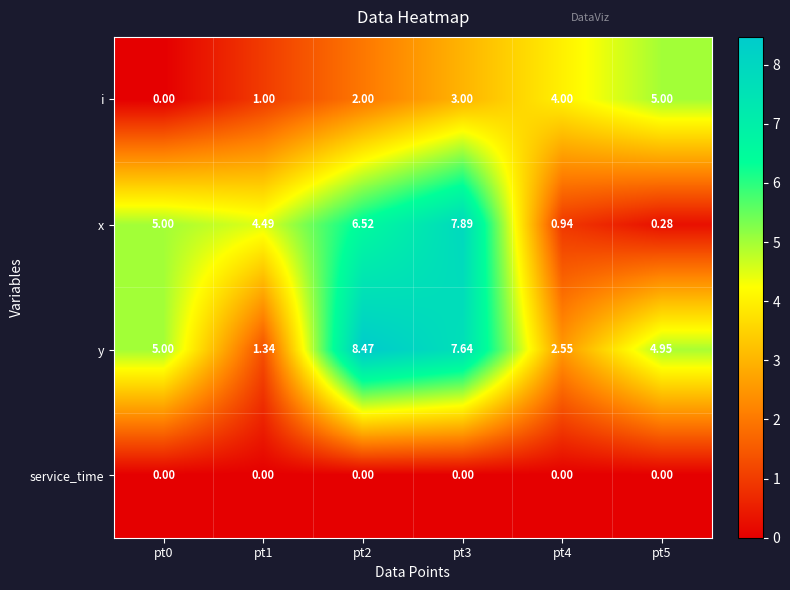

Rank the series by their average value, from highest to lowest.

y, x, i, service_time